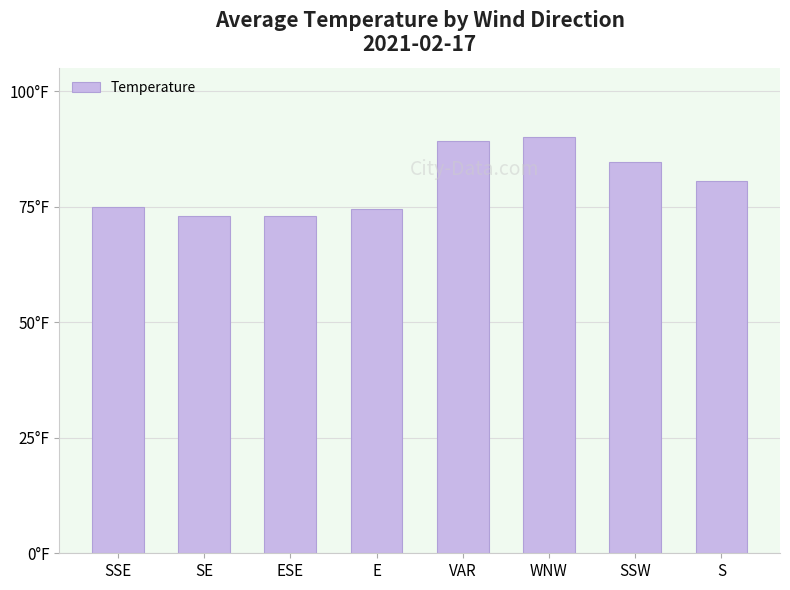

Which label corresponds to the smallest value in the chart?

SE